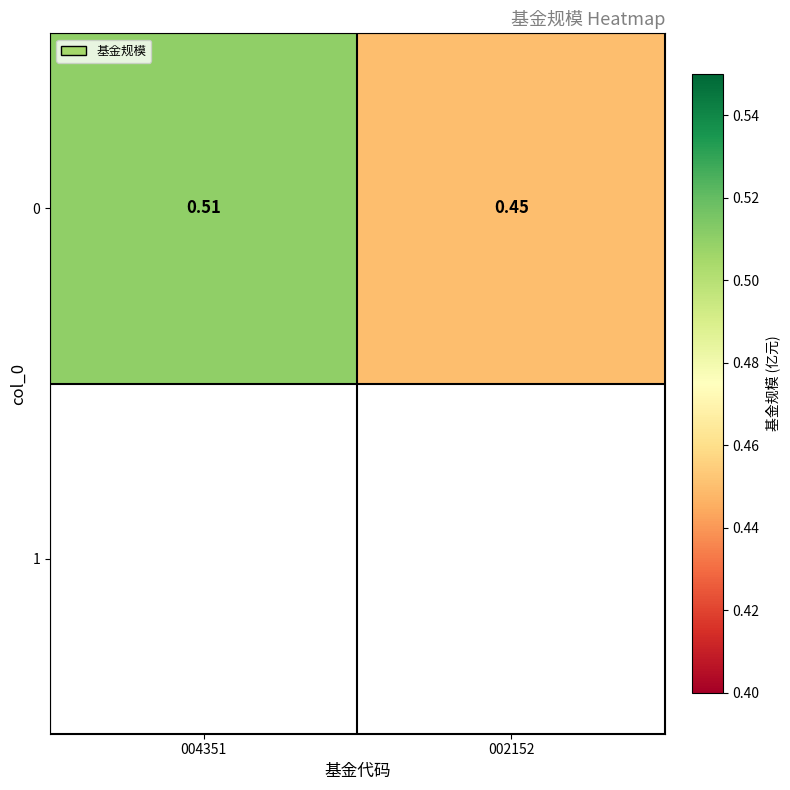

At which category does the chart reach its peak across all series?

004351